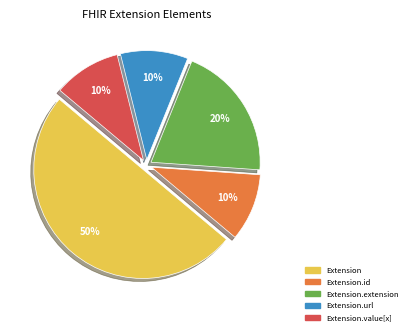

Does Extension.id represent more than half of the total?

No